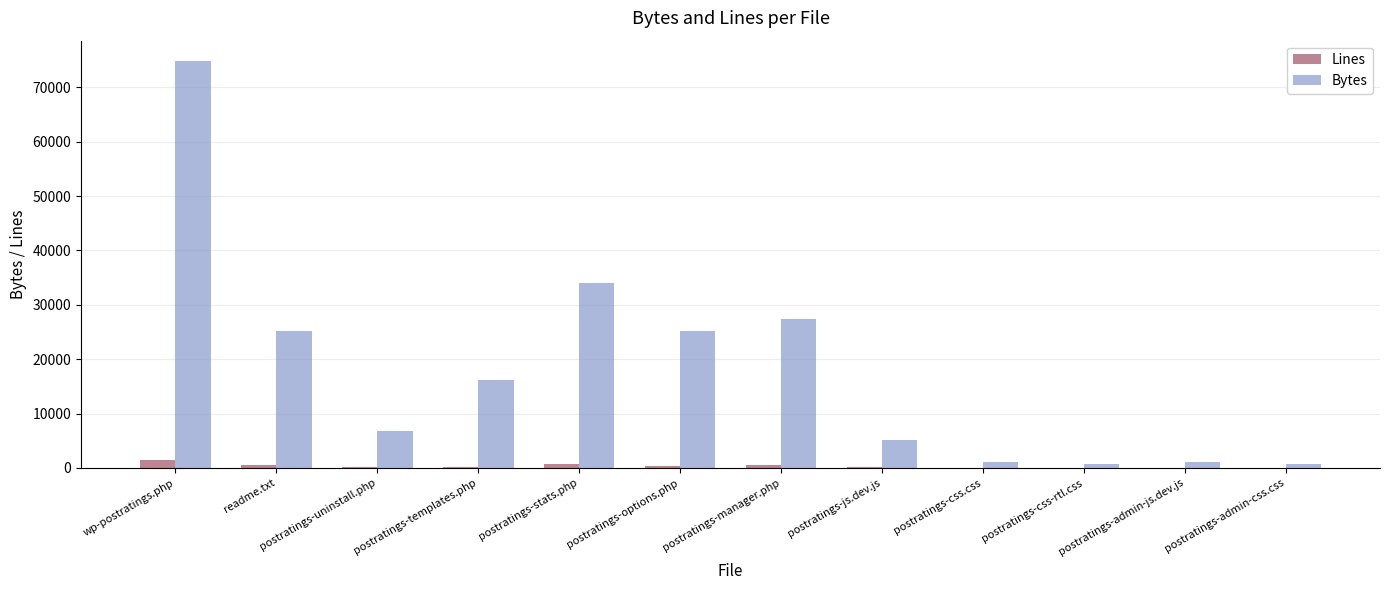

What is the sum of all Lines values?

4292